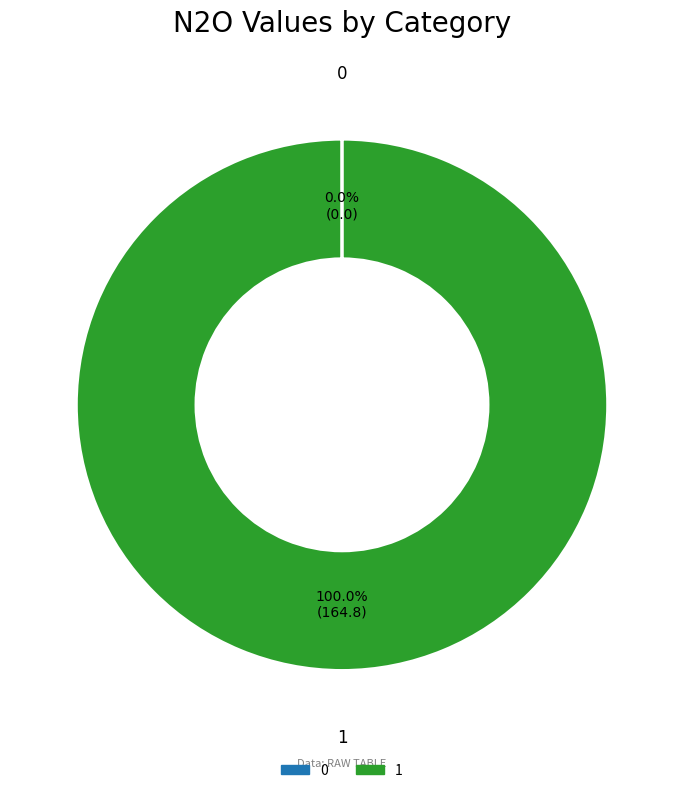

Which category accounts for the majority?

1